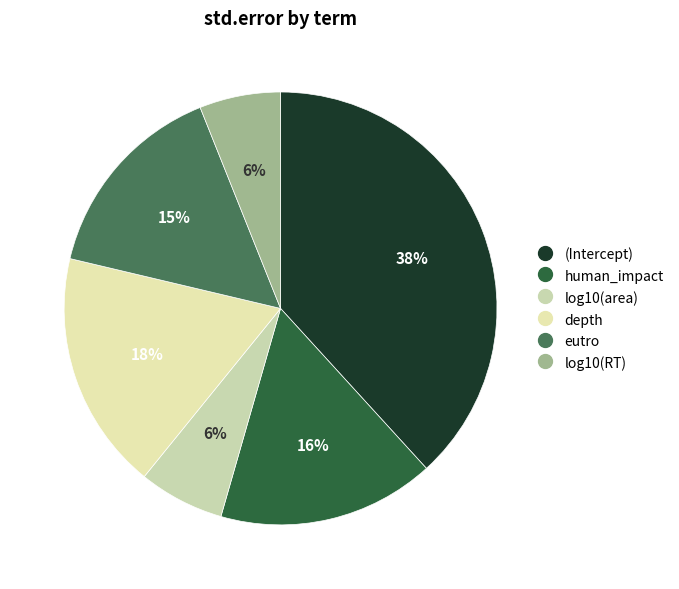

Does any single category account for the majority?

No